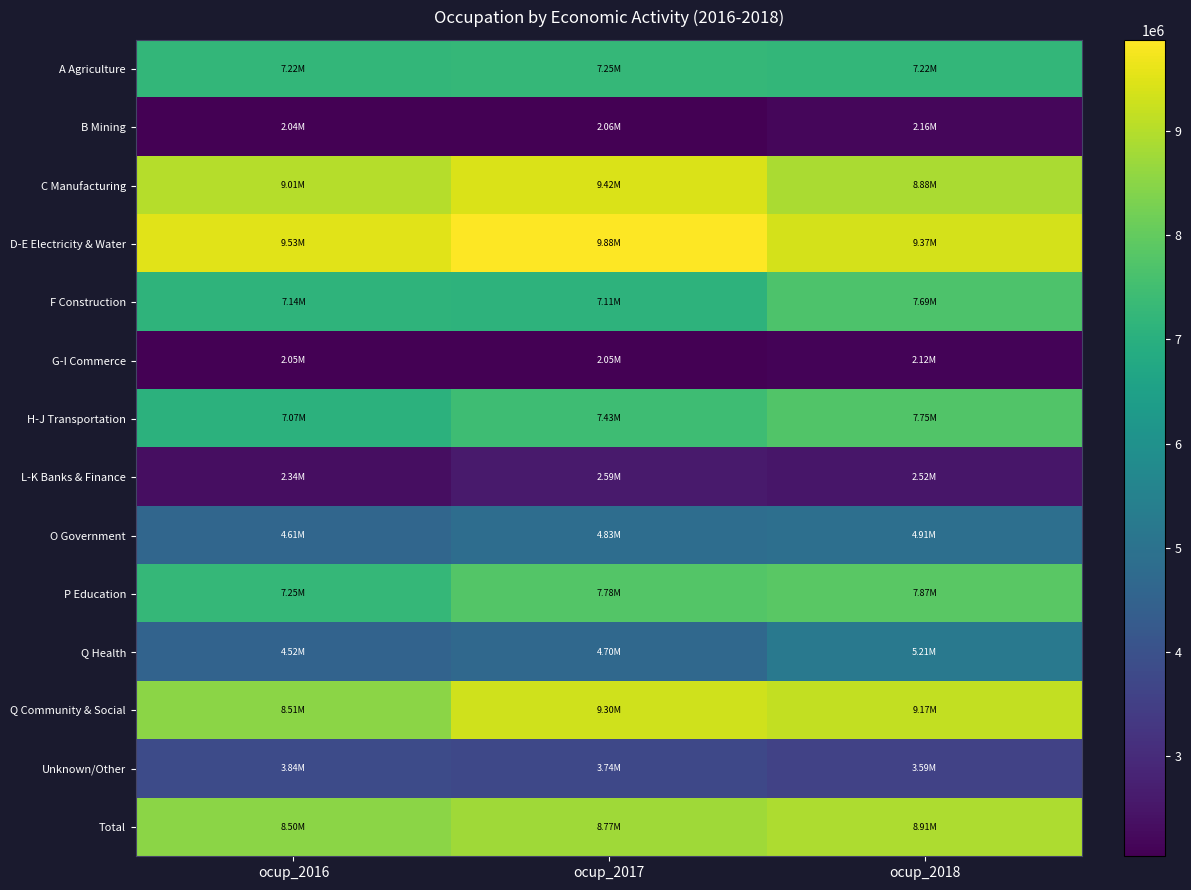

At which category does the chart reach its minimum across all series?

ocup_2016